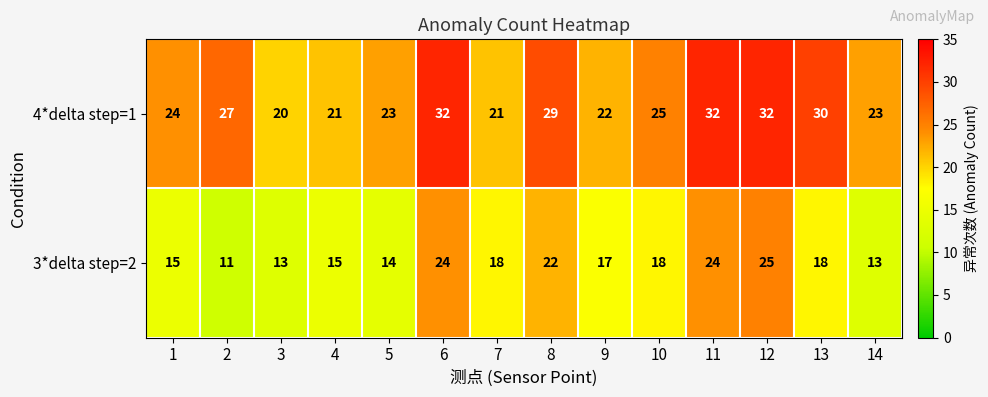

What is the average value of the 4*delta step=1 series?

26